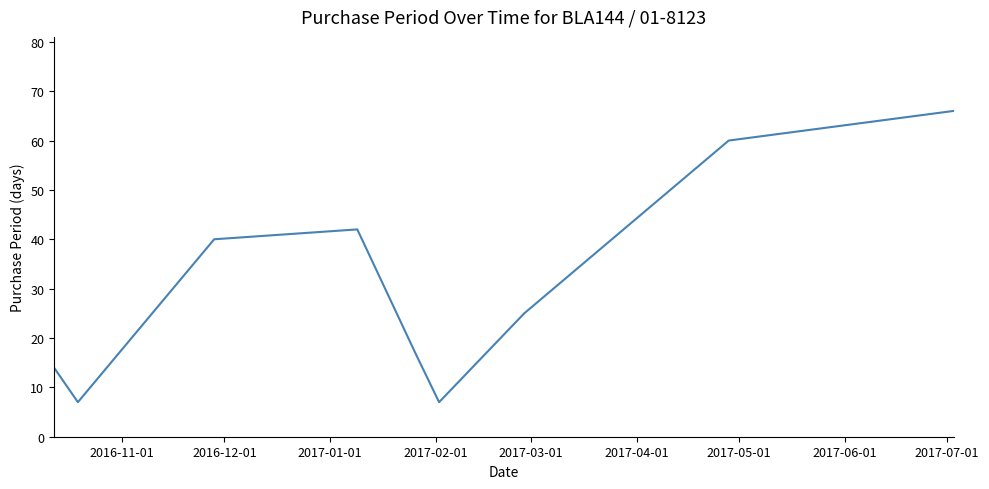

Reading left to right, extract all data points from this chart.

14	7	40	42	17	7	25	60	66